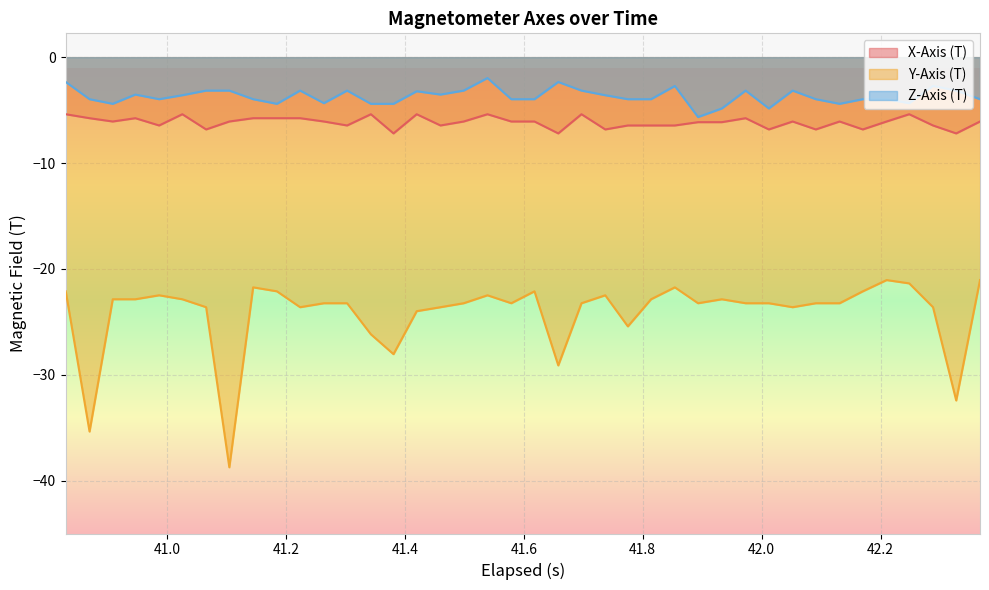

What is the minimum value for Z-Axis (T)?

-5.7